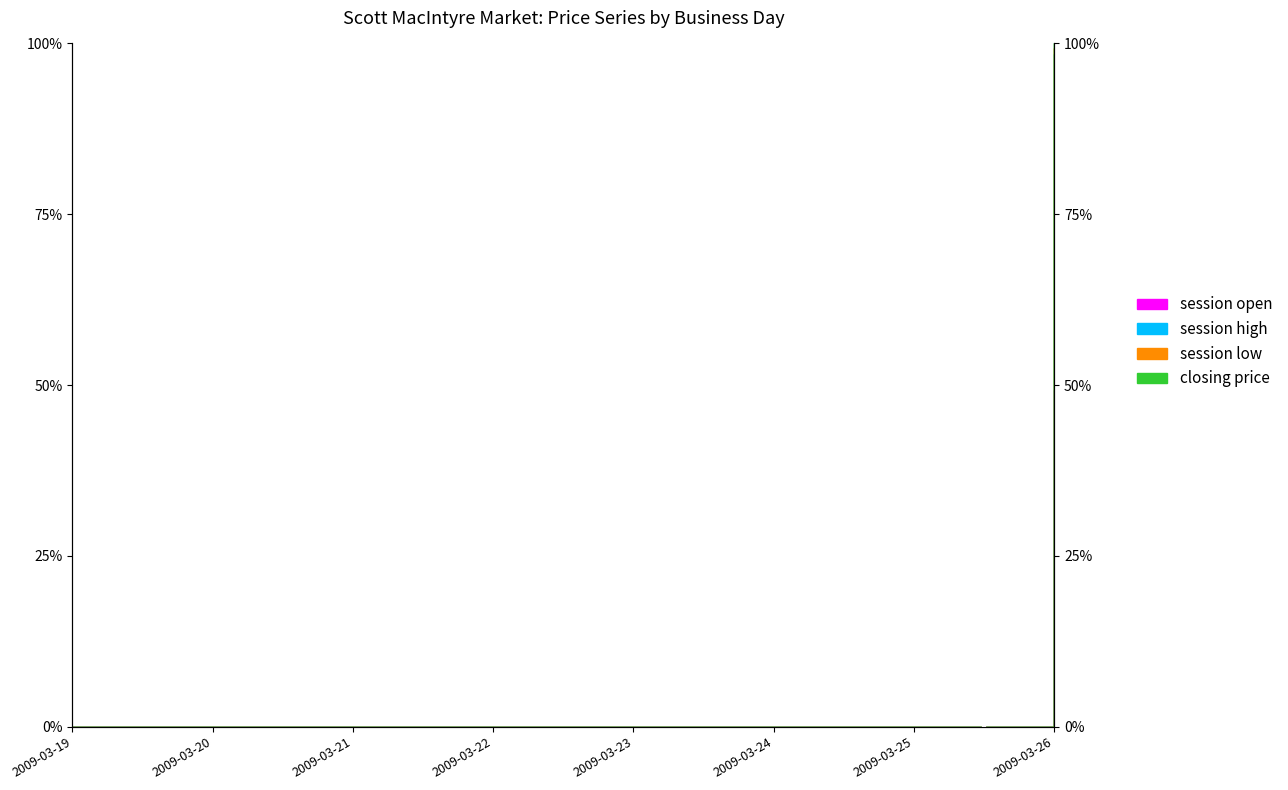

The closing price series shows 0.0 at 2009-03-21. True or false?

True